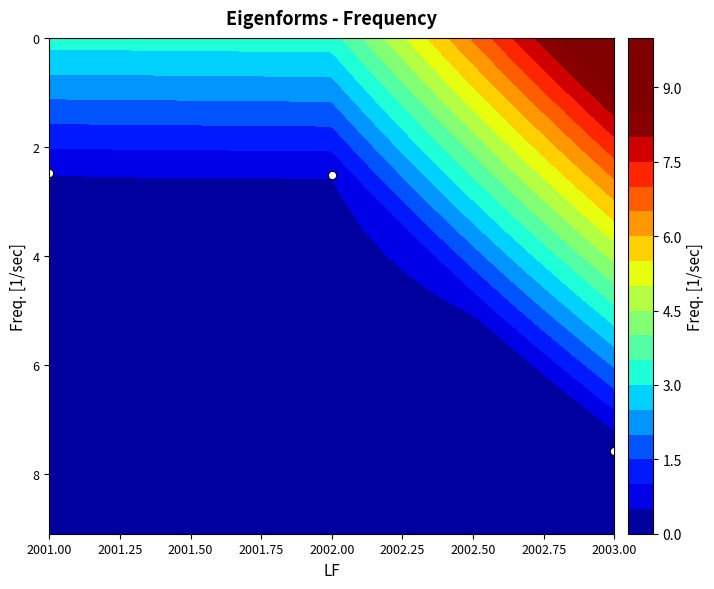

Approximately how many times larger is the value at 2002.00 compared to 2001.00?

1.0